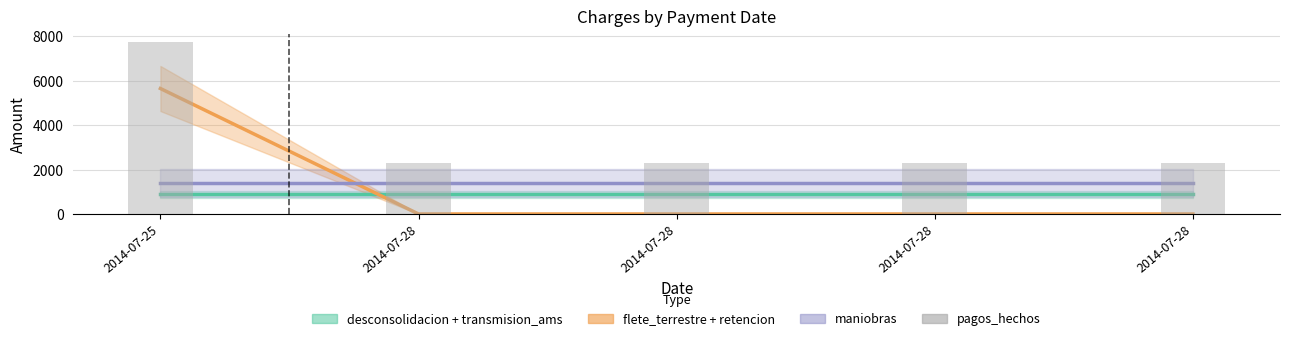

Does the chart contain stacked bars?

No